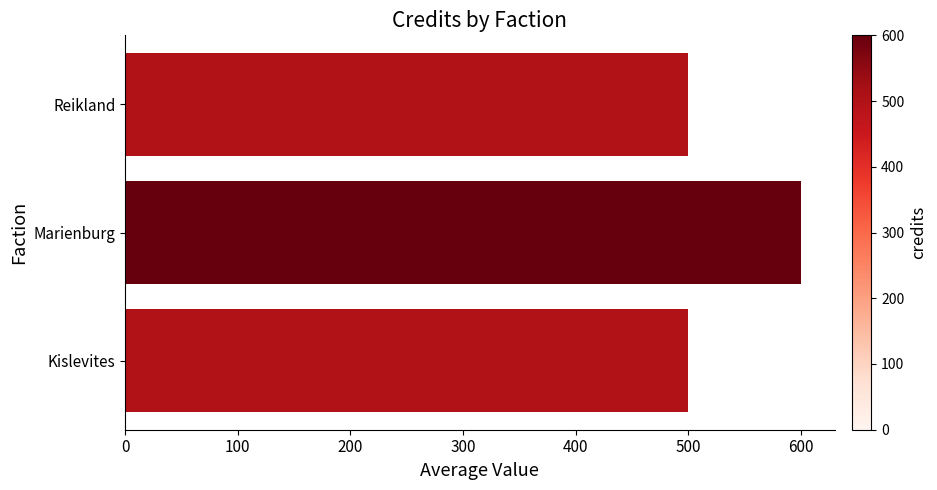

What is the maximum value shown in the chart?

600